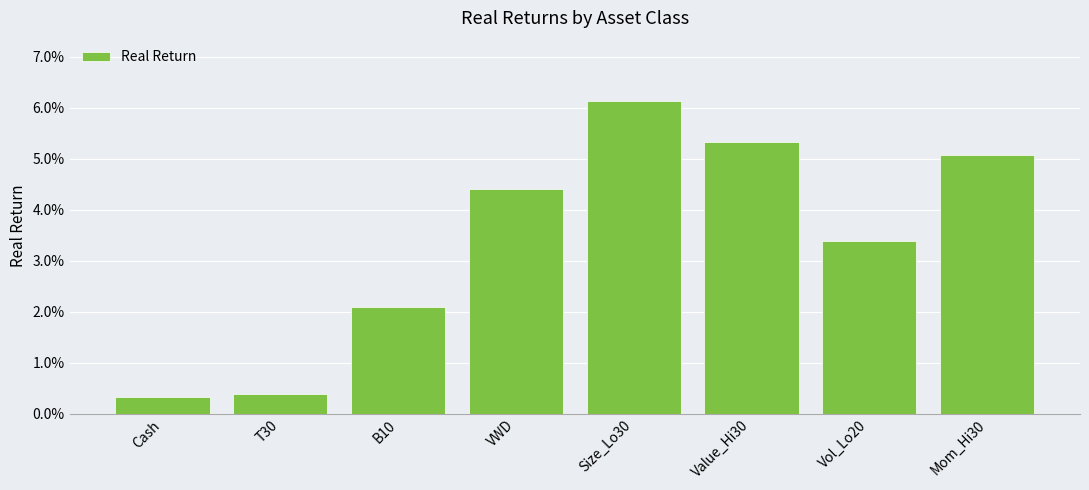

List the labels in order of value, smallest first.

Cash, T30, B10, Vol_Lo20, VWD, Mom_Hi30, Value_Hi30, Size_Lo30